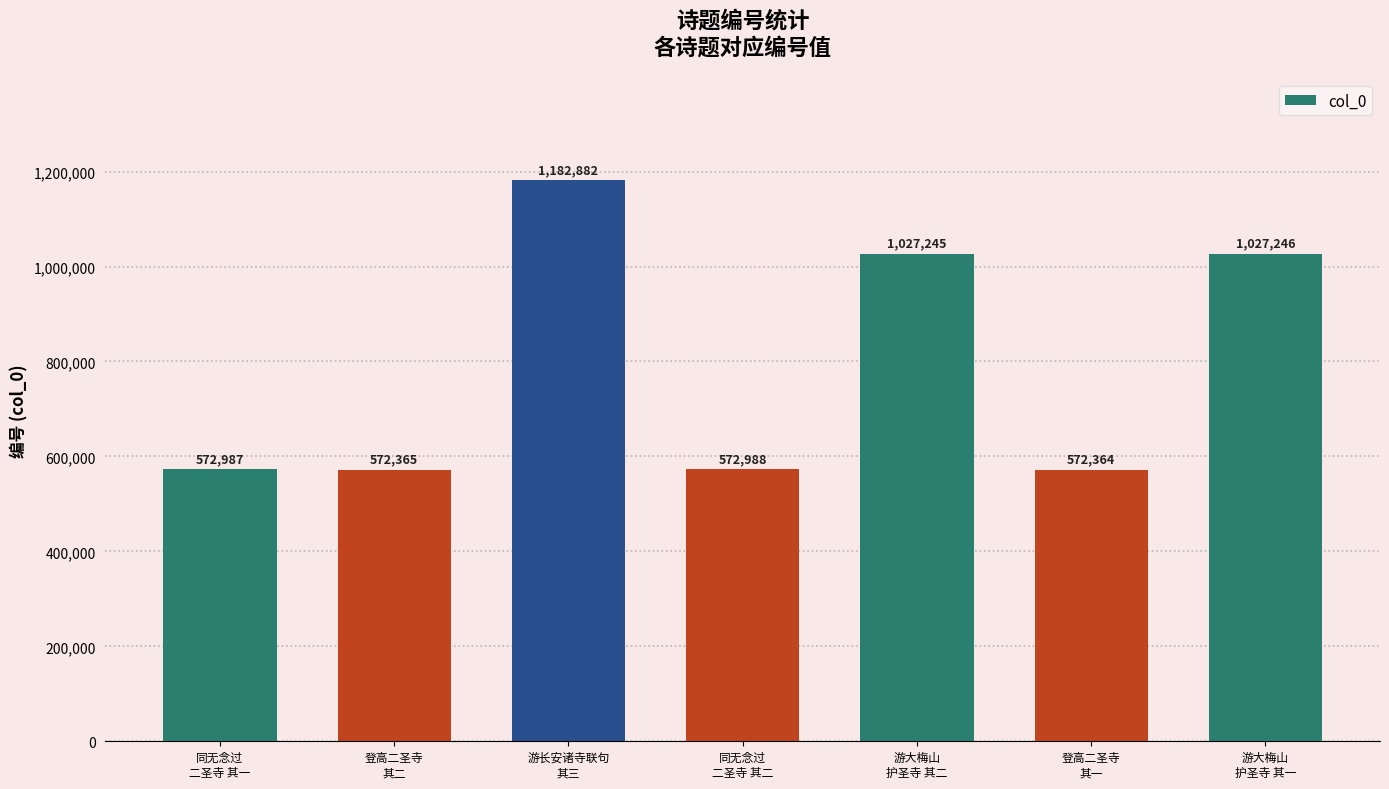

Between 游大梅山
护圣寺 其一 and 游大梅山
护圣寺 其二, which is larger?

游大梅山
护圣寺 其一